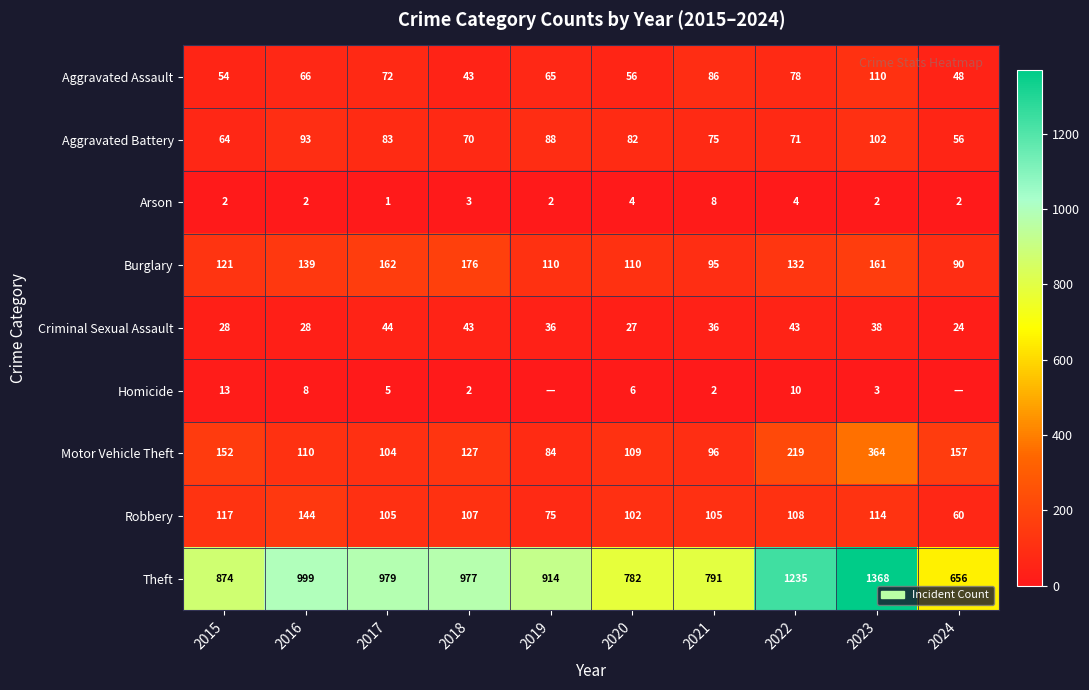

Which has a higher value, 2017 or 2020?

2017